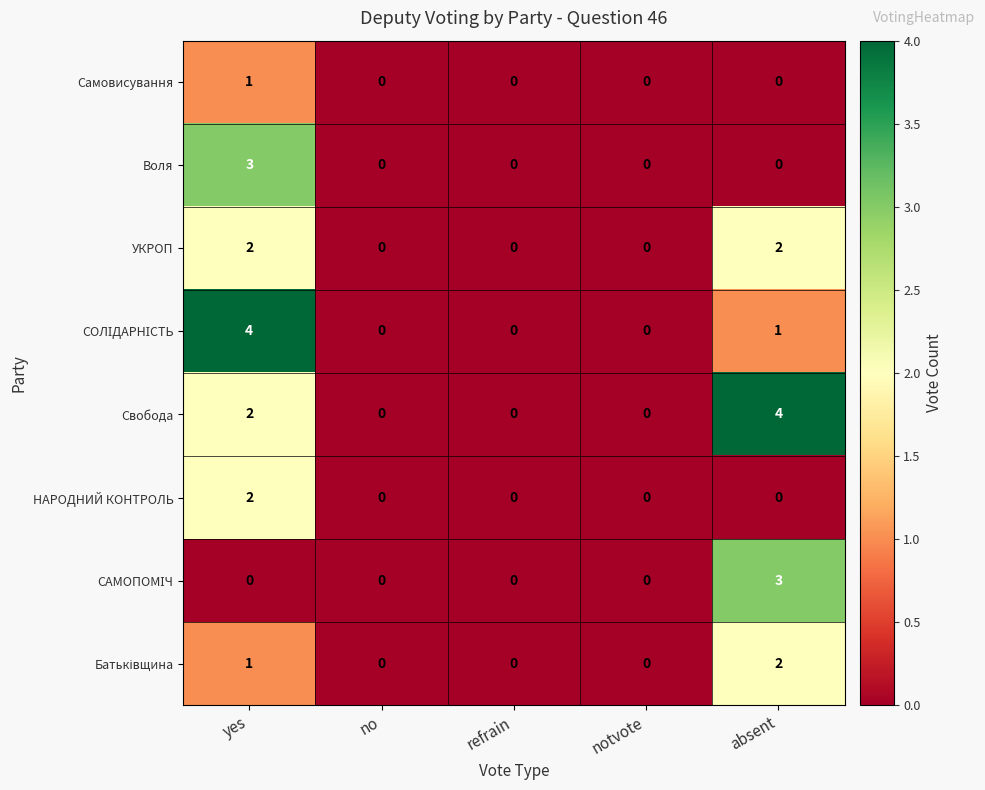

What is the difference between the Свобода values at absent and no?

4